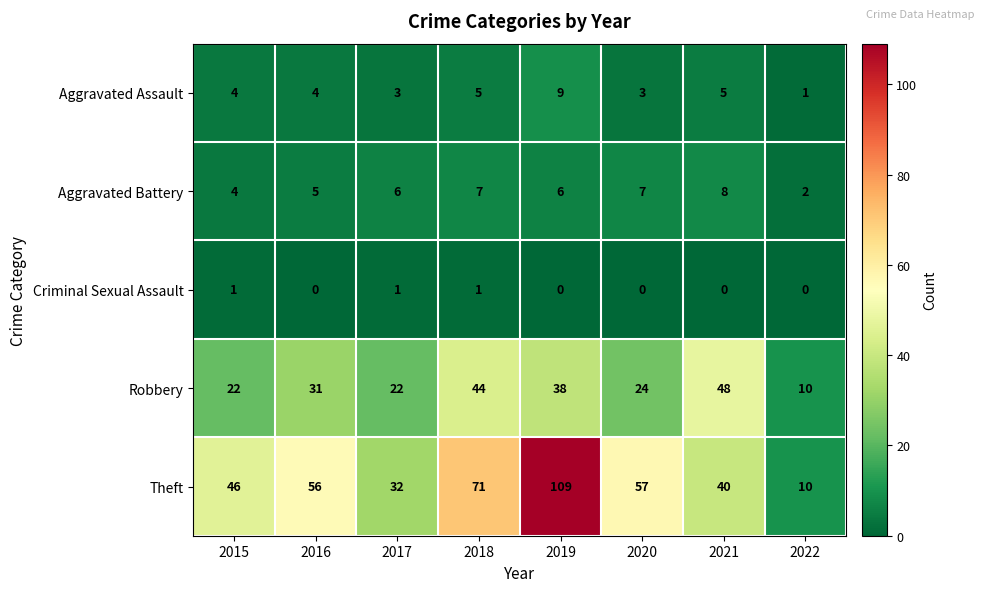

Rank the series by their maximum value, from lowest to highest.

Criminal Sexual Assault, Aggravated Battery, Aggravated Assault, Robbery, Theft